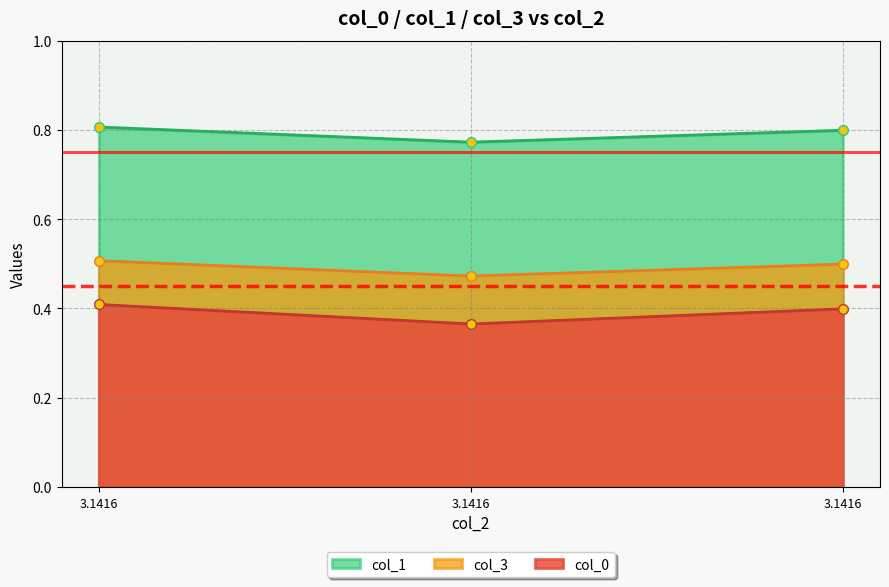

What is the spread (max minus min) of values at 3.1416?

0.4